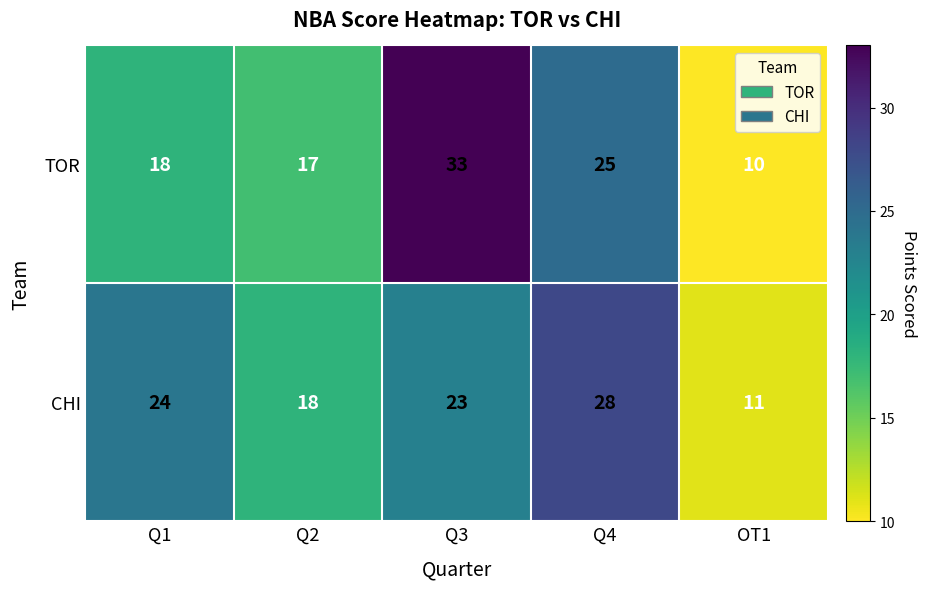

Which series has the largest total across all categories?

CHI